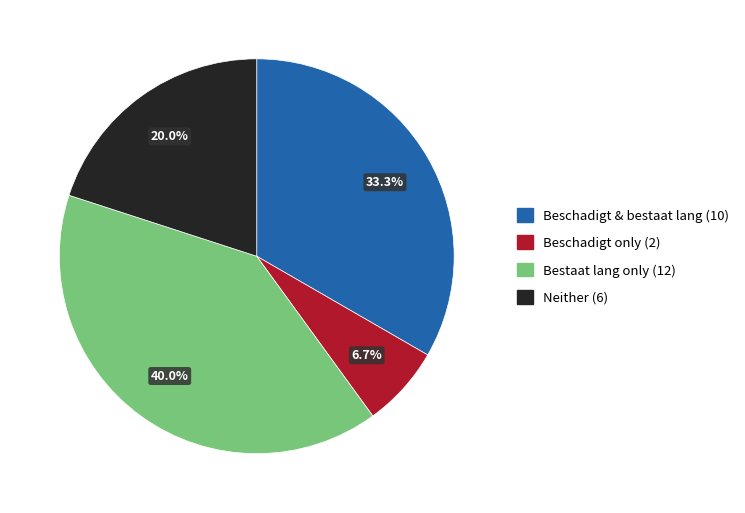

Is there any slice that represents more than half of the pie?

No